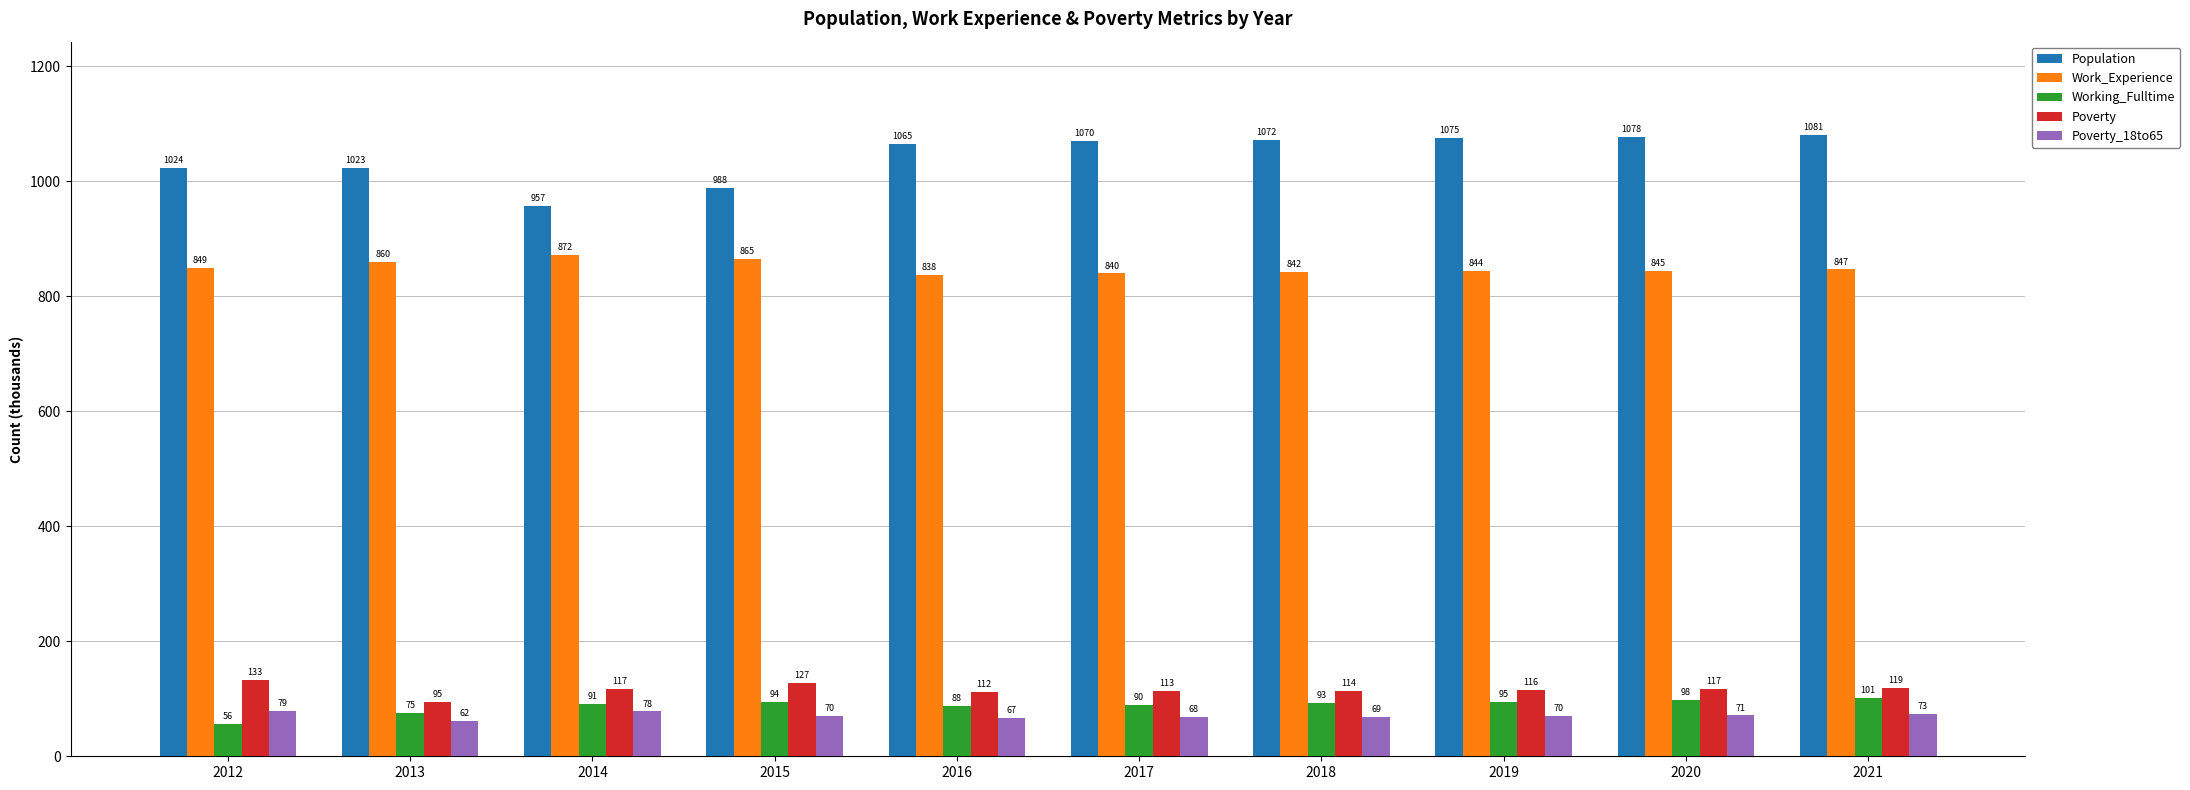

How many bars are there in each group?

5